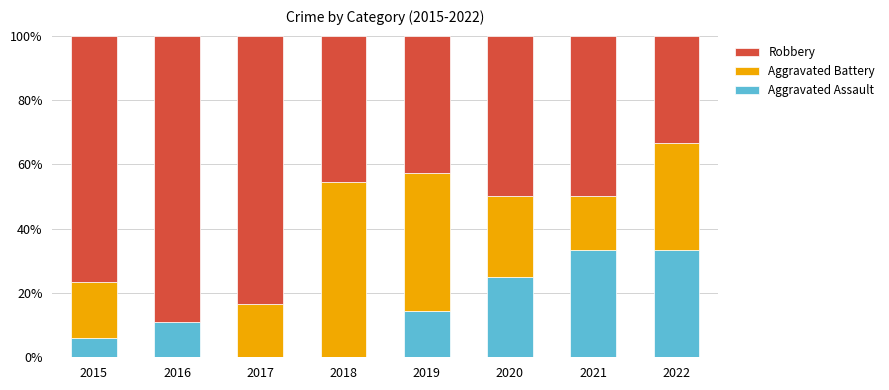

What is the approximate value of Aggravated Assault at 2015?

5.9